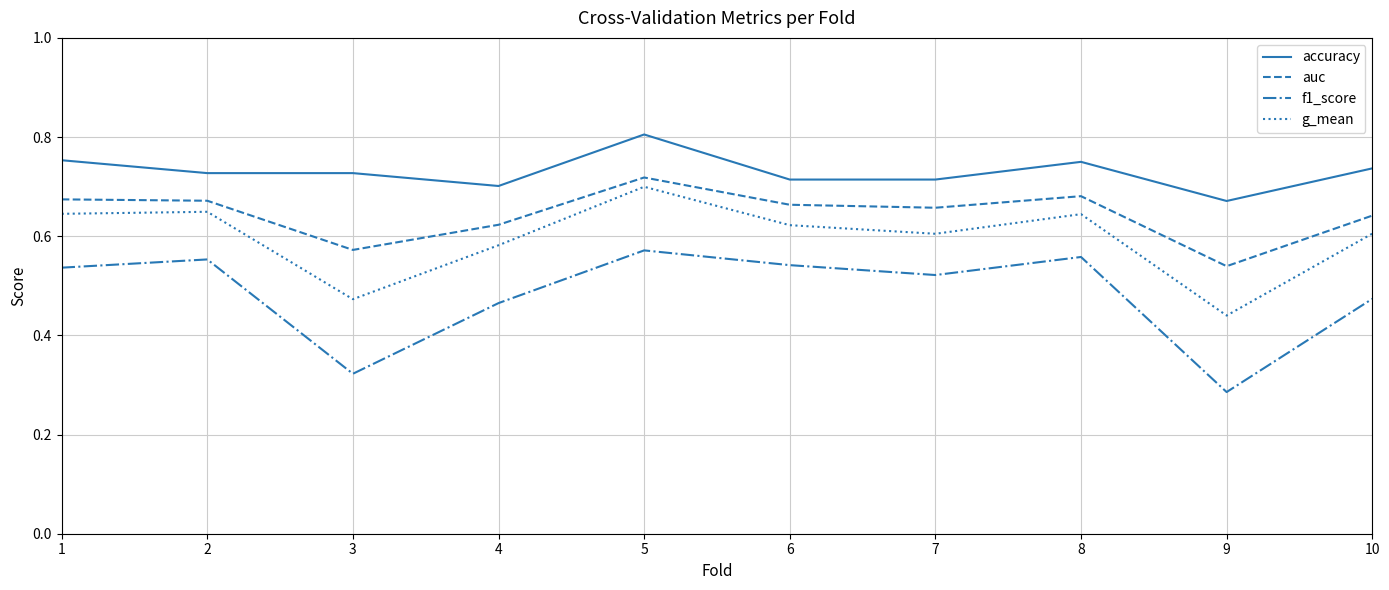

True or false: auc and accuracy cross at least once.

False